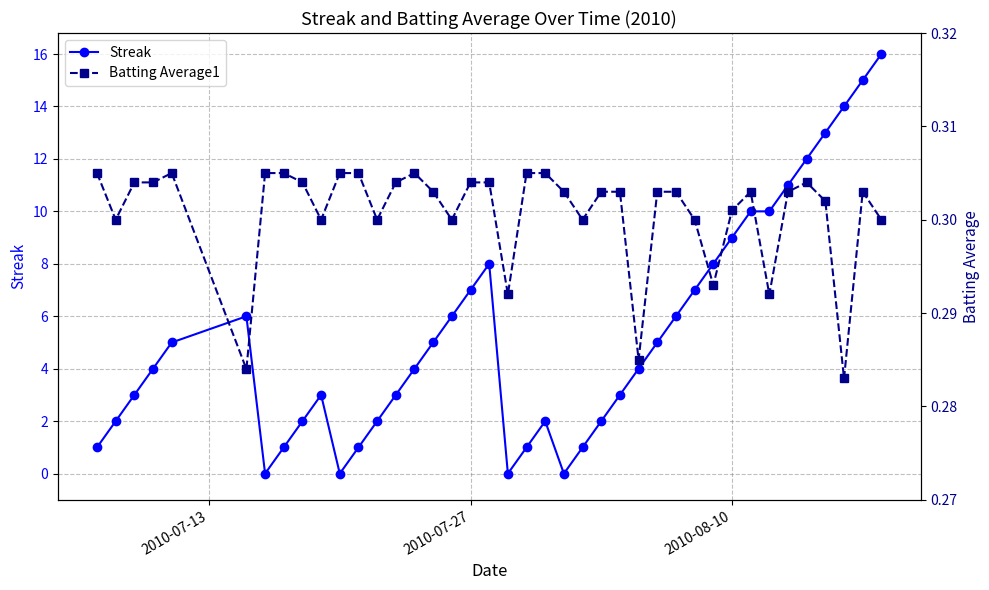

The value of Streak at 2010-08-10 is 16. True or false?

False